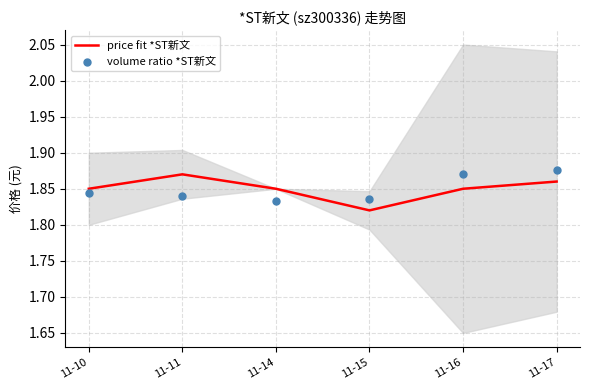

What is the total value across all series at 11-14?

3.7